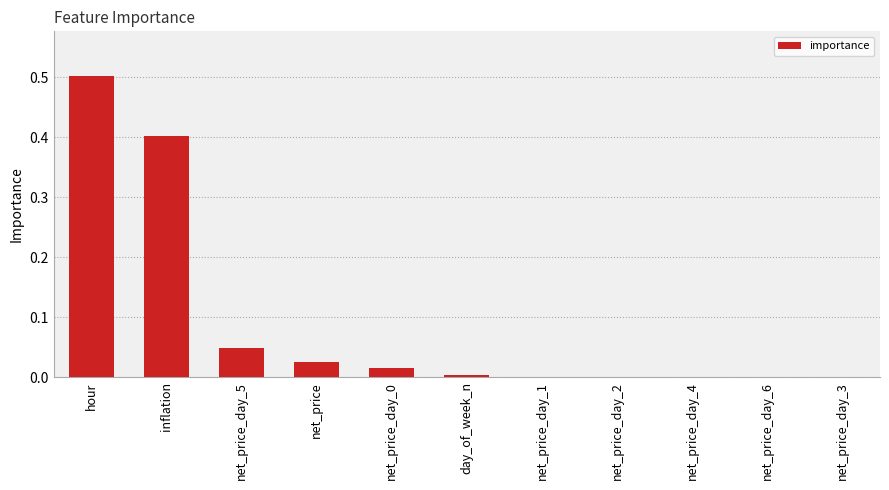

What is the sum of all values?

1.0